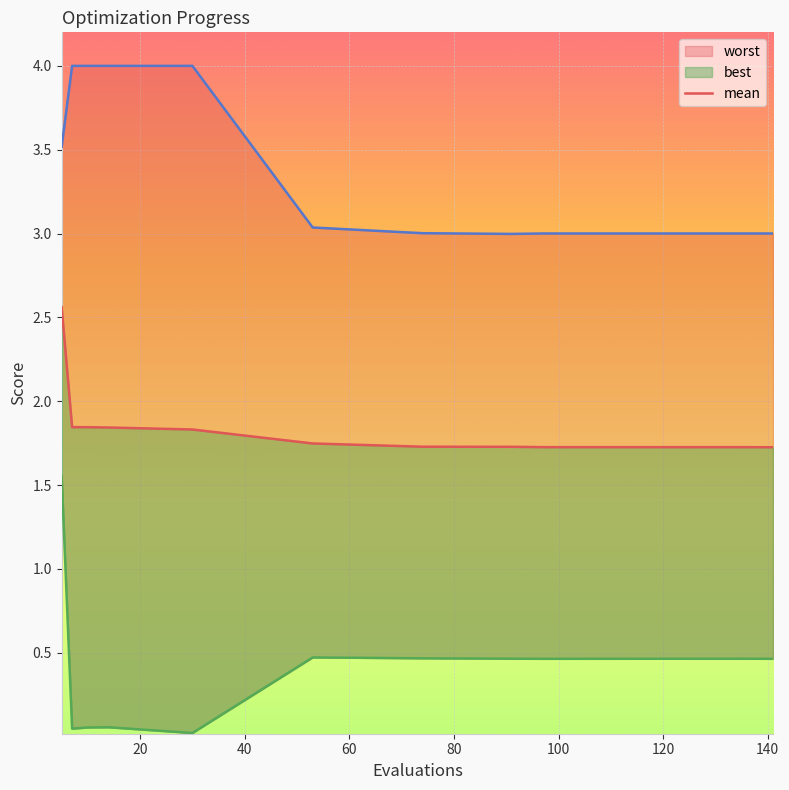

What is the label of the 7th point from the left?

120